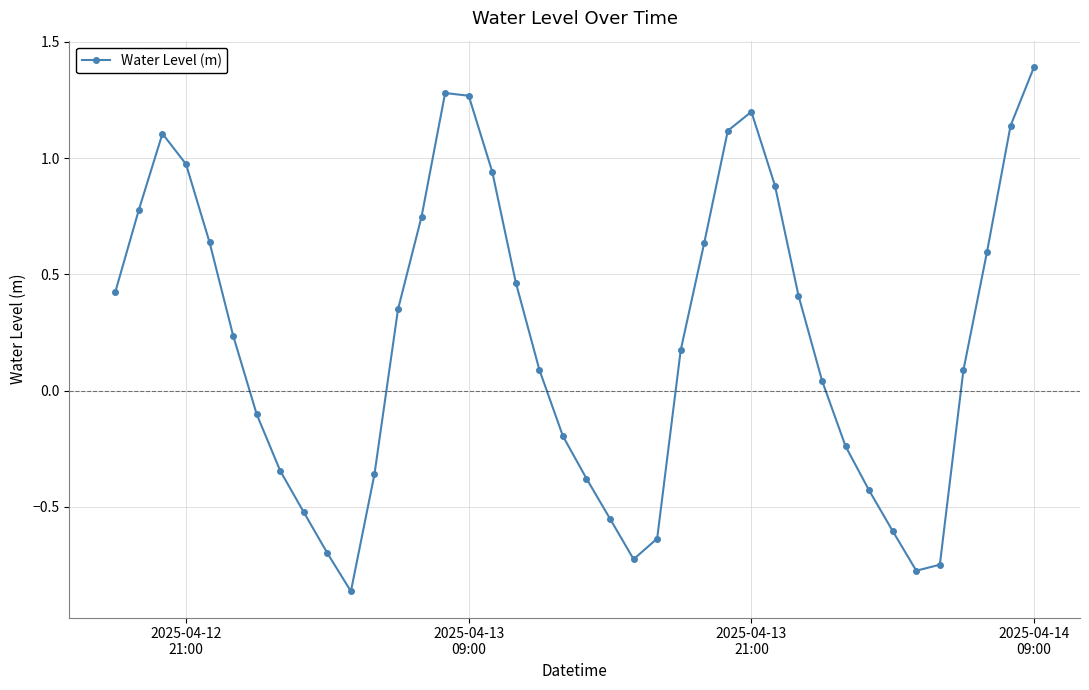

What is the maximum value shown in the chart?

1.4